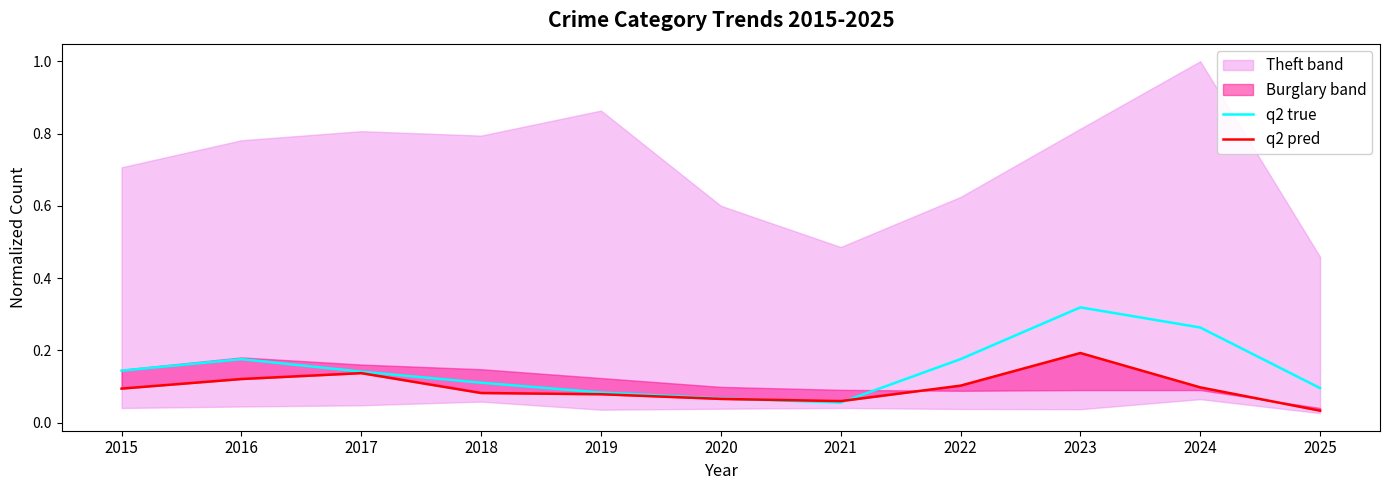

Reading left to right, extract all data points from this chart.

q2 true: 0.1	0.2	0.1	0.1	0.1	0.1	0.1	0.2	0.3	0.3	0.1
q2 pred: 0.1	0.1	0.1	0.1	0.1	0.1	0.1	0.1	0.2	0.1	0.0